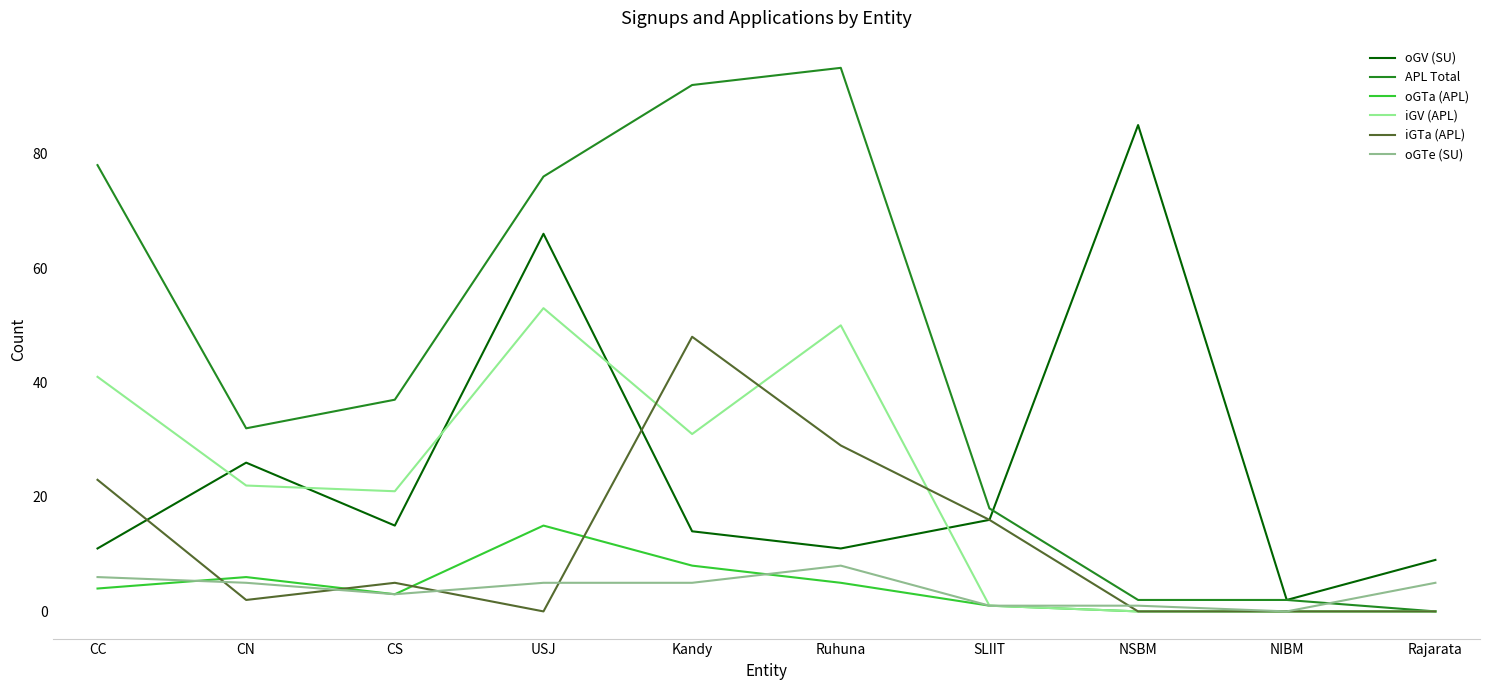

What is the difference between the highest and lowest values at Ruhuna?

90